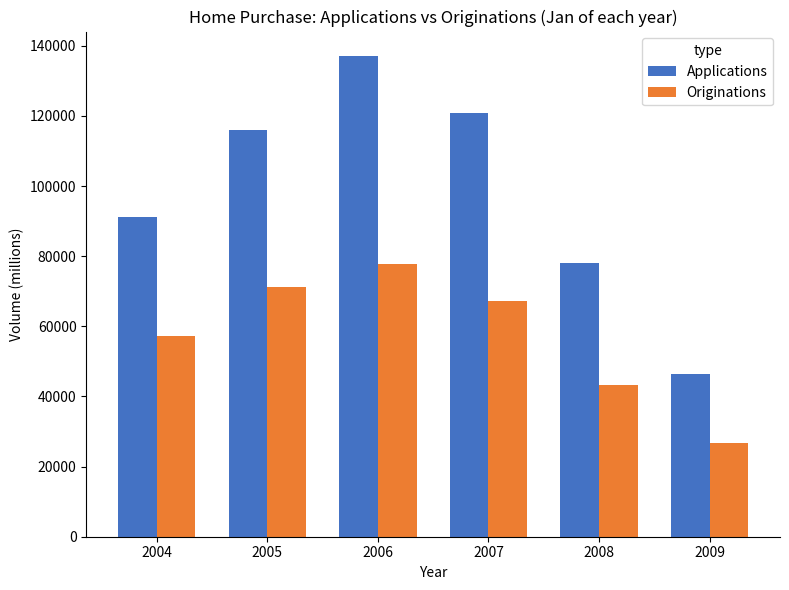

How many groups of bars are there?

6